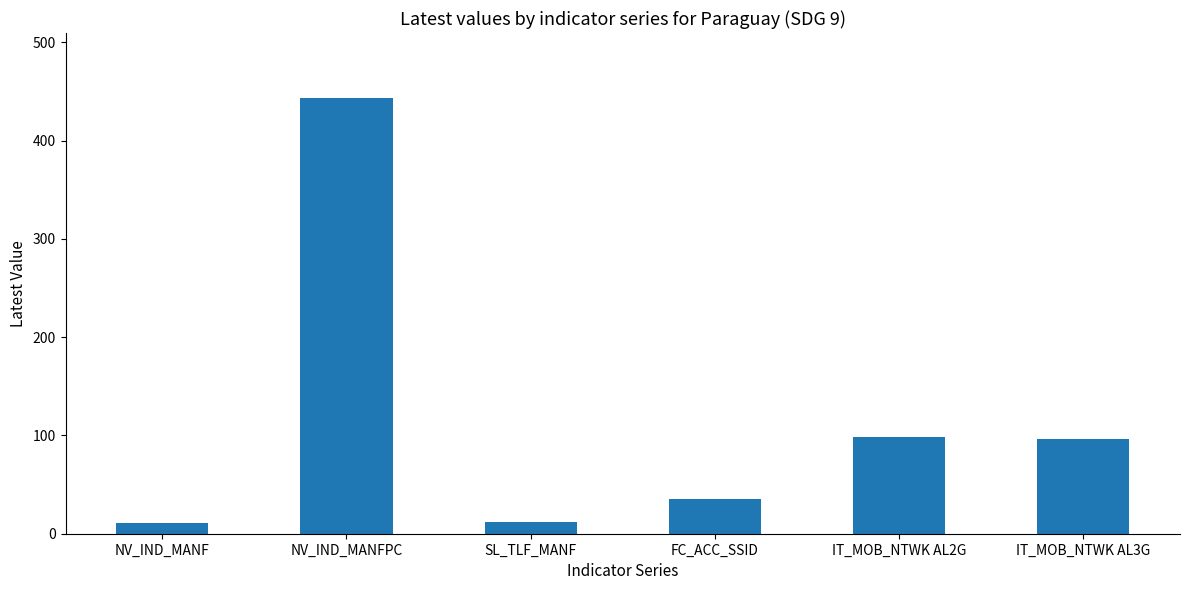

Where does the data first go above 95?

NV_IND_MANFPC